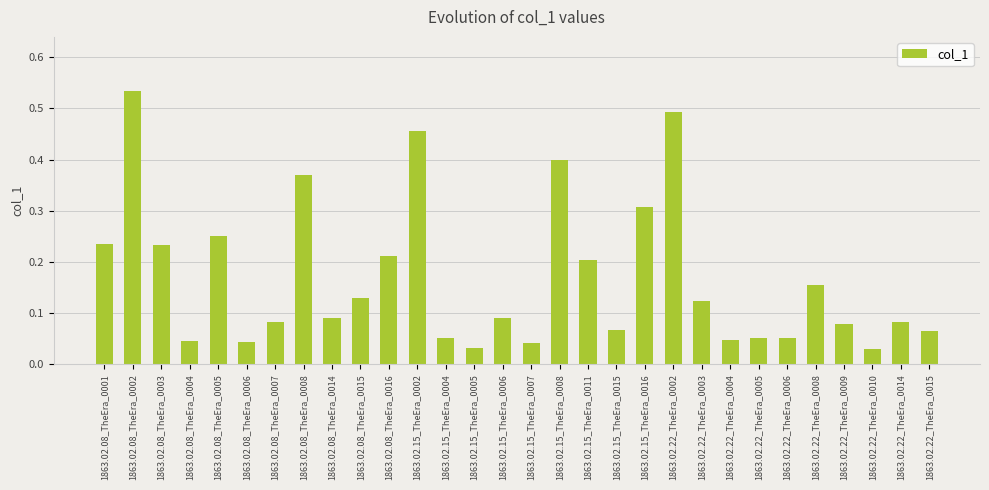

What is the label of the 24th bar from the right?

1863.02.08_TheEra_0007